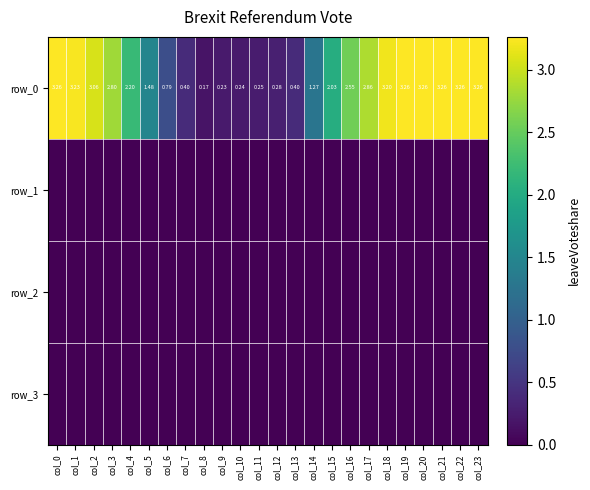

Which label corresponds to the largest value in the chart?

col_19